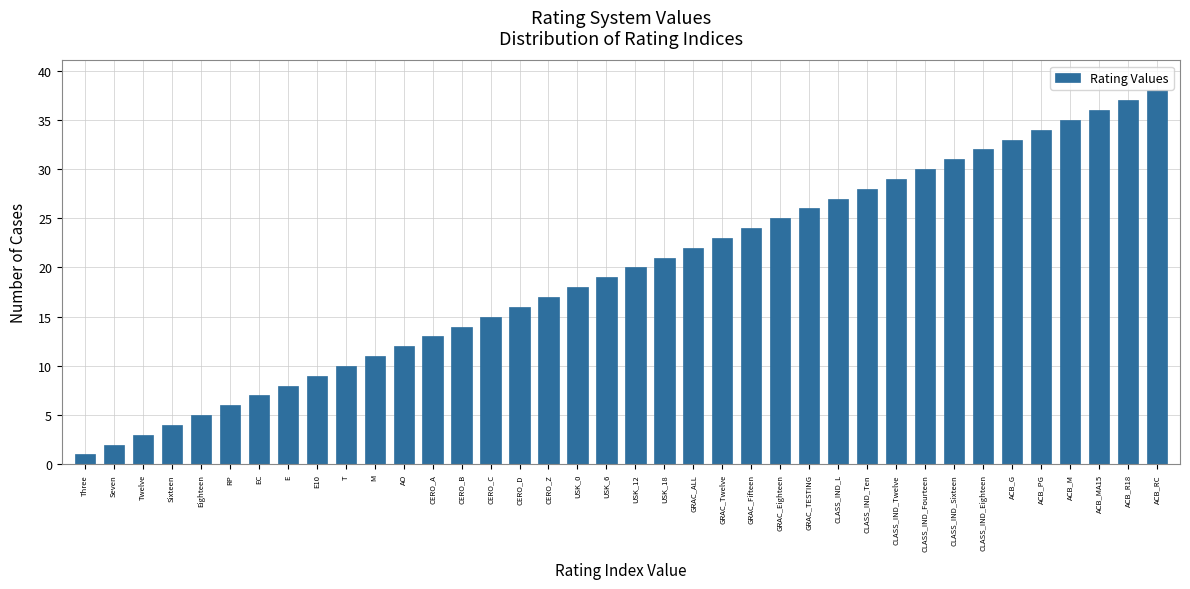

What is the difference between the maximum and minimum values?

37